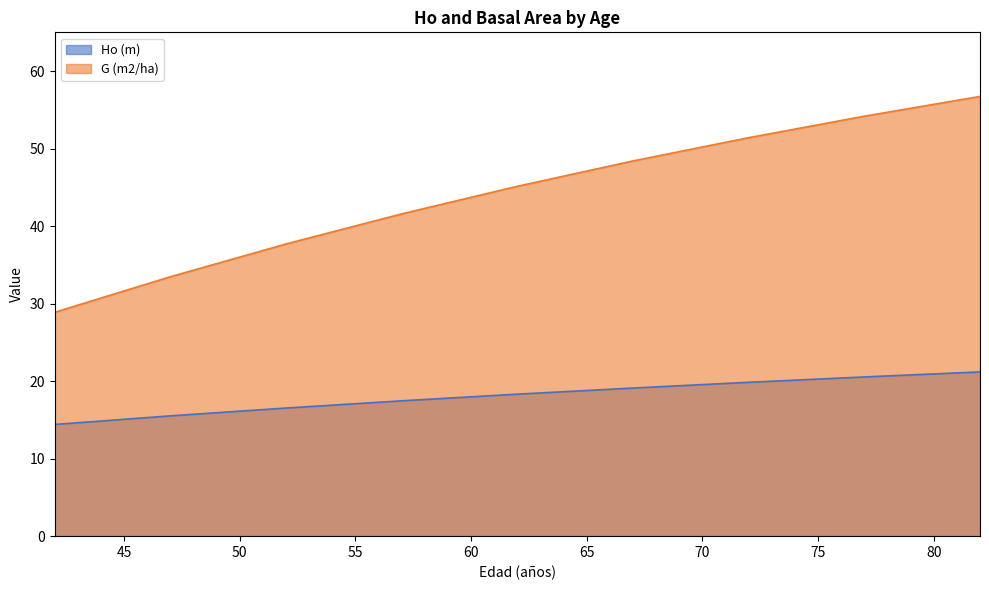

Which category has the highest value across all series?

82